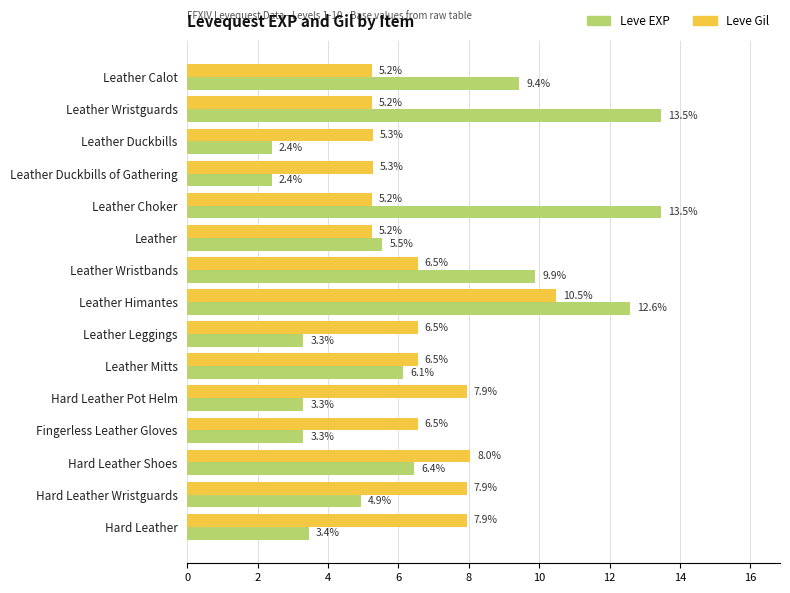

What is the greatest value displayed?

13.5